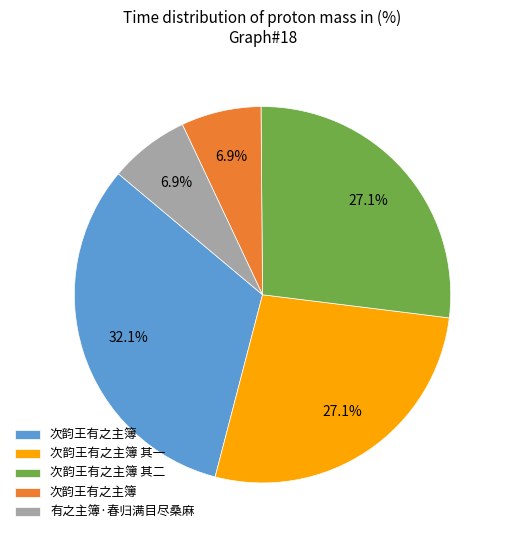

Is there any slice that represents more than half of the pie?

No